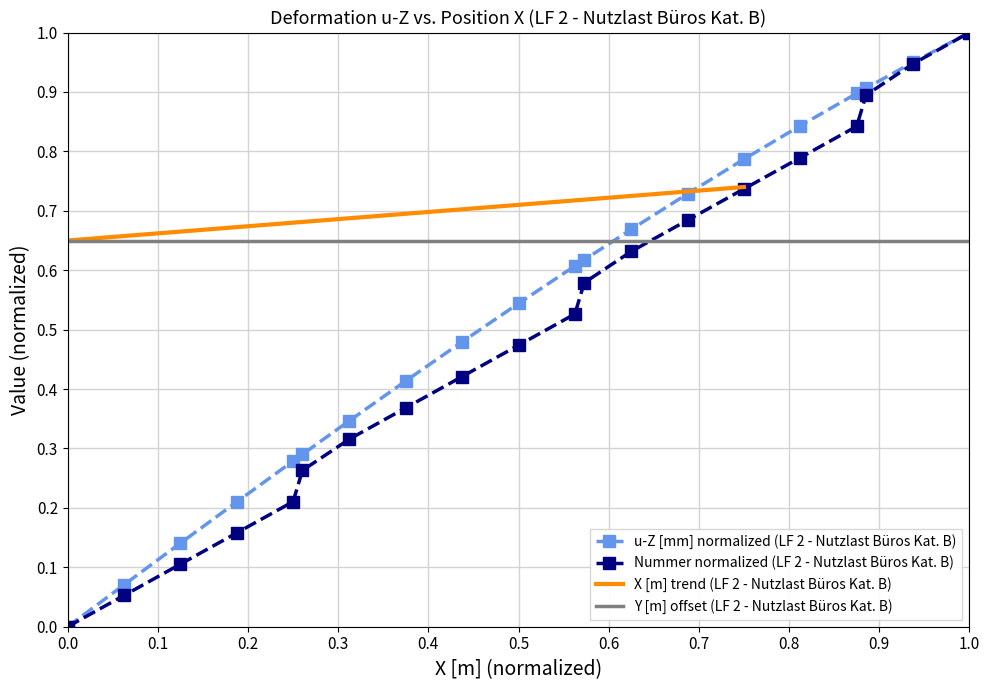

After their last crossing, which series has the higher values: Nummer normalized (LF 2 - Nutzlast Büros Kat. B) or Y [m] offset (LF 2 - Nutzlast Büros Kat. B)?

Nummer normalized (LF 2 - Nutzlast Büros Kat. B)